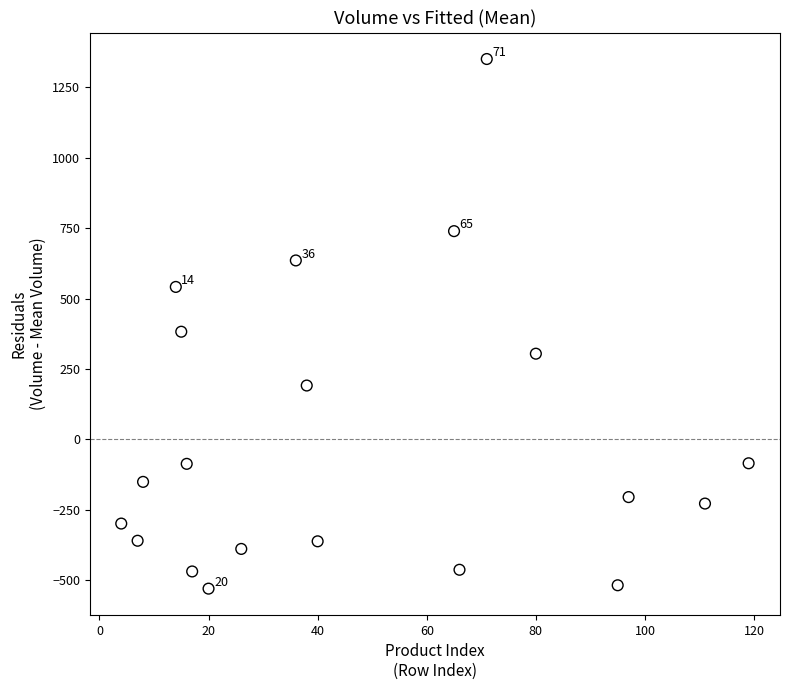

What is the range of X values (max minus min)?

115.0